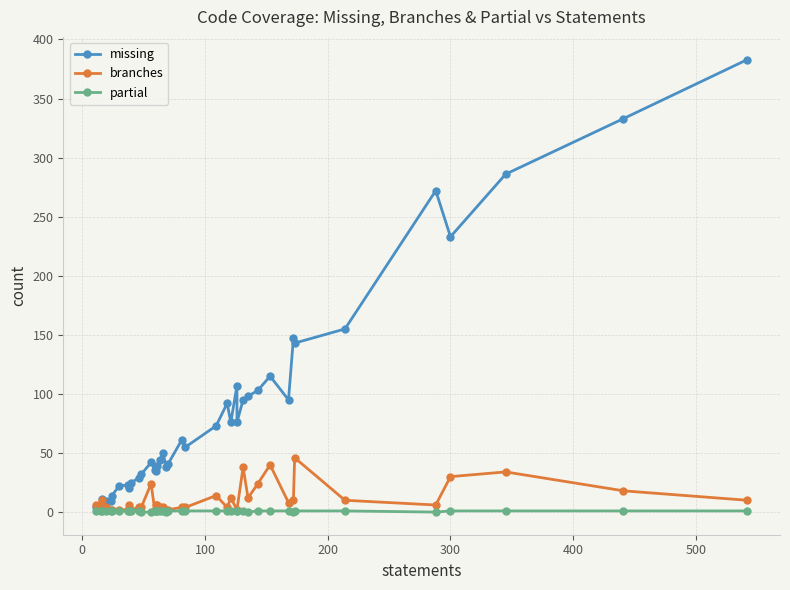

Is it true that branches equals 3 at 28?

False